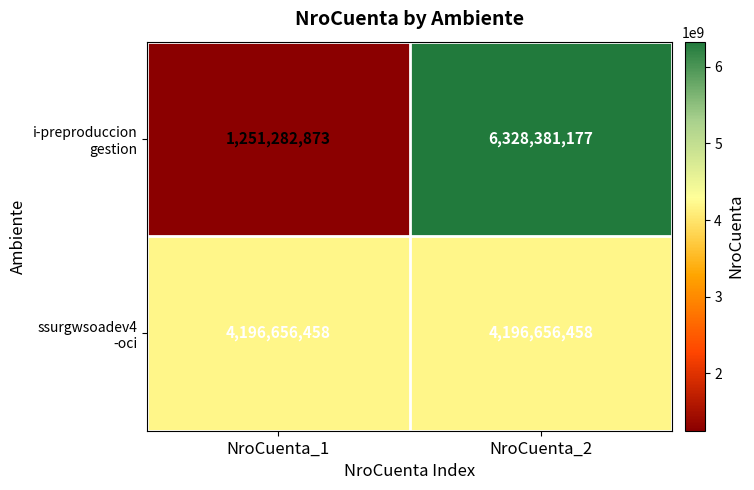

At which category does the chart reach its minimum across all series?

NroCuenta_1